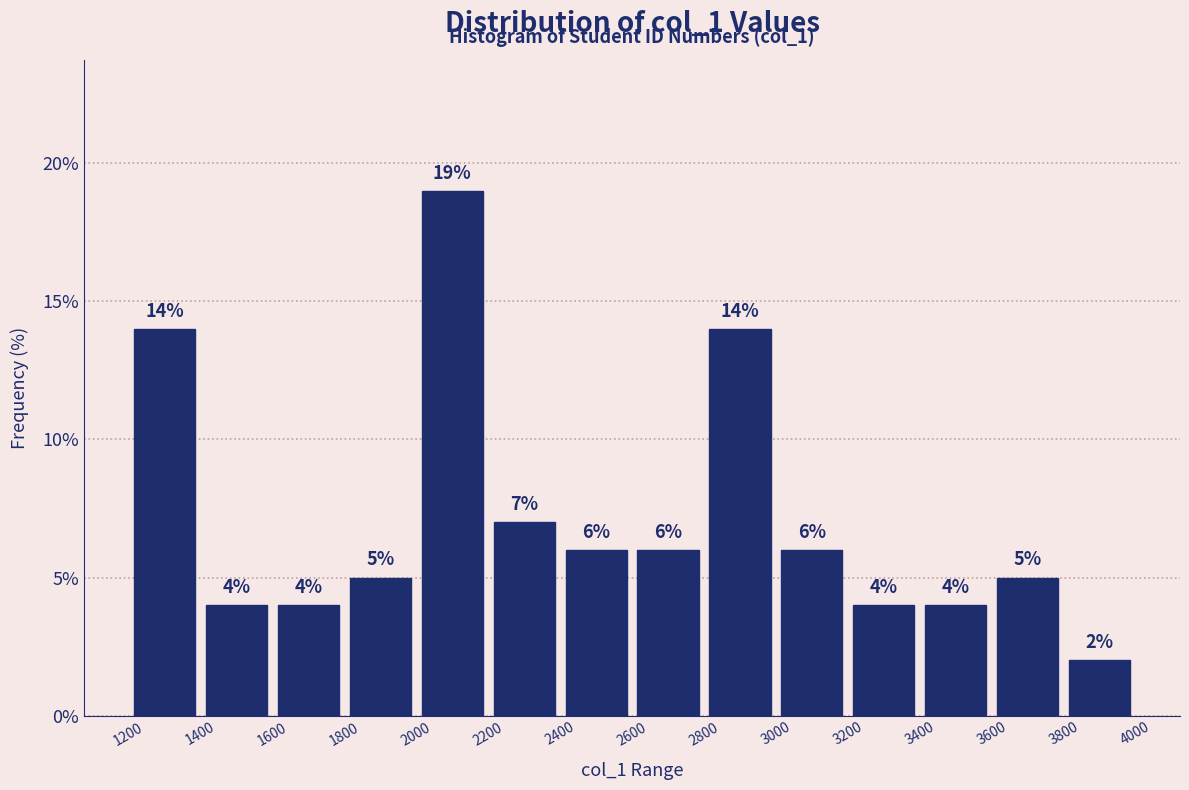

Reading left to right, list every bar in this chart as the range it spans on the x-axis followed by its height.

1200 to 1400: 14
1400 to 1600: 4
1600 to 1800: 4
1800 to 2000: 5
2000 to 2200: 19
2200 to 2400: 7
2400 to 2600: 6
2600 to 2800: 6
2800 to 3000: 14
3000 to 3200: 6
3200 to 3400: 4
3400 to 3600: 4
3600 to 3800: 5
3800 to 4000: 2